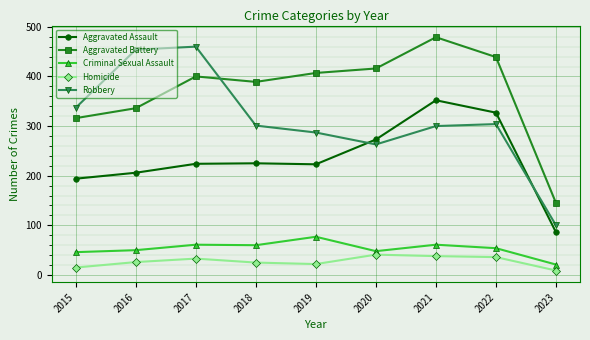

In Homicide, how many points are lower than both neighbors (excluding endpoints)?

1